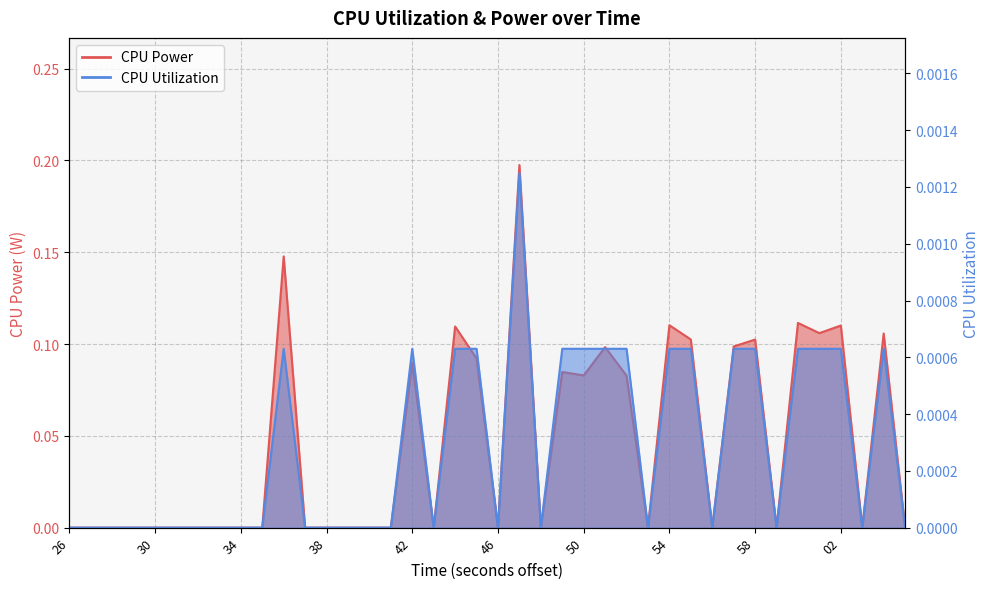

Does the chart have visible grid lines?

Yes